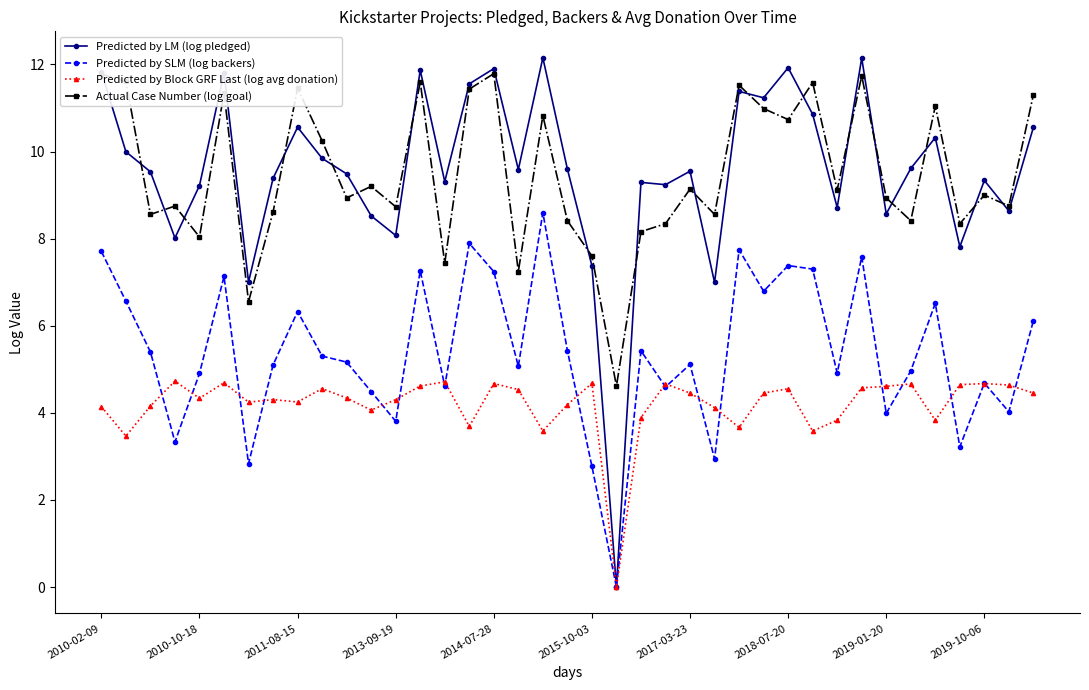

What is the greatest value displayed?

12.2